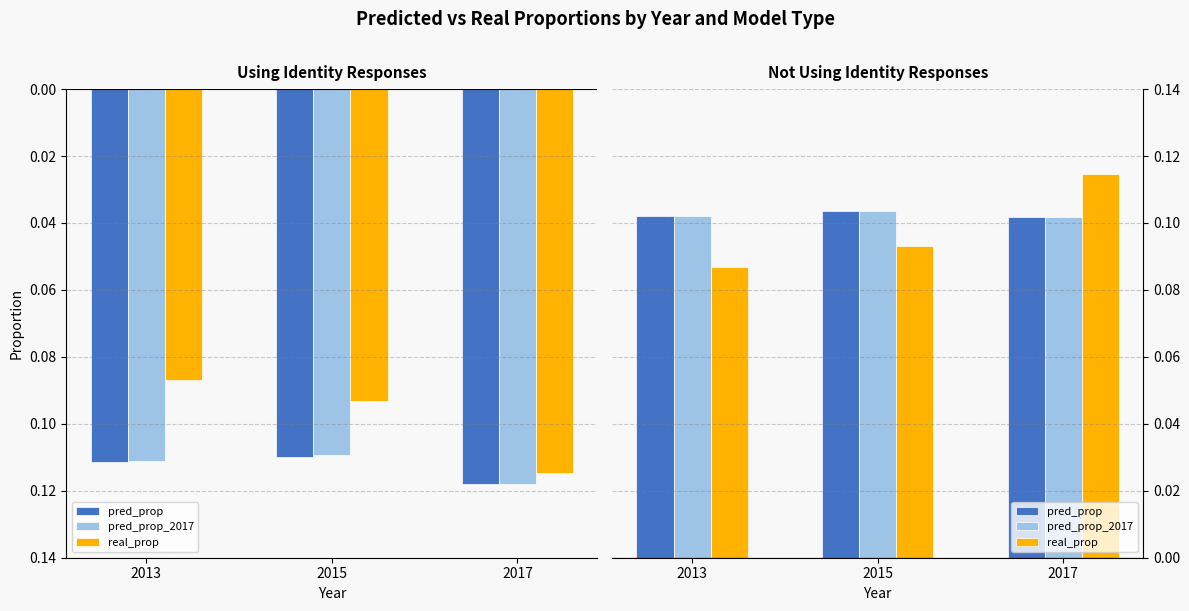

How many bars are there in each group?

3